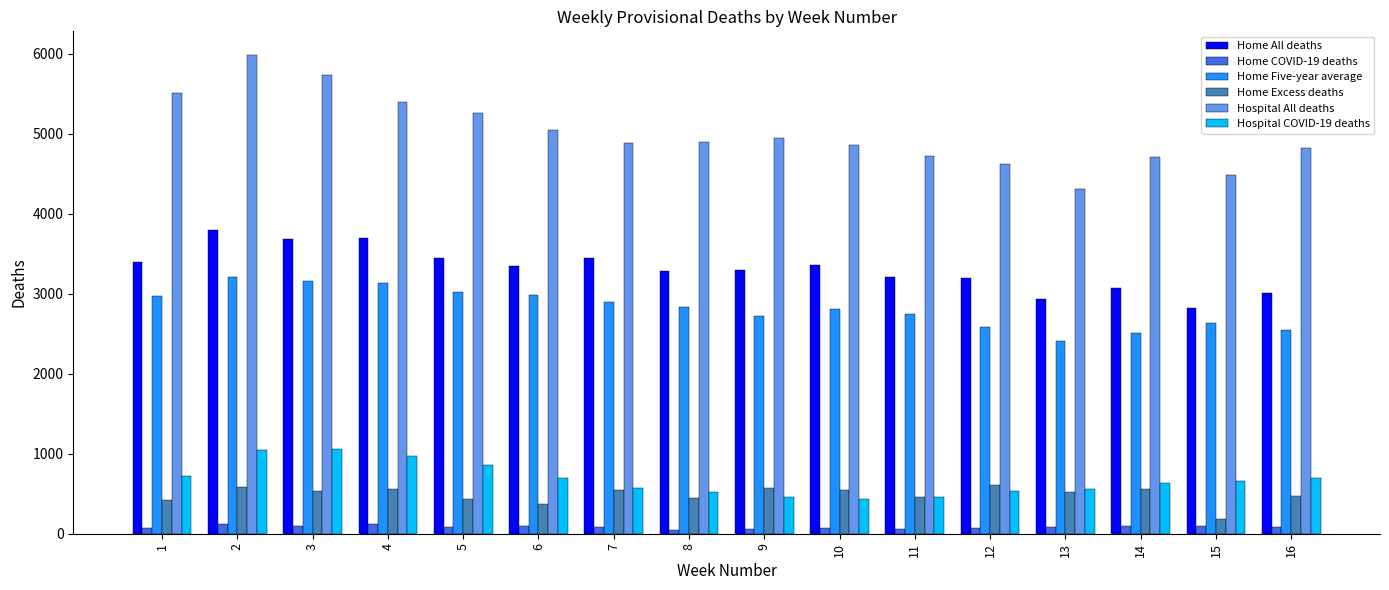

What is the average value of the Hospital COVID-19 deaths series?

680